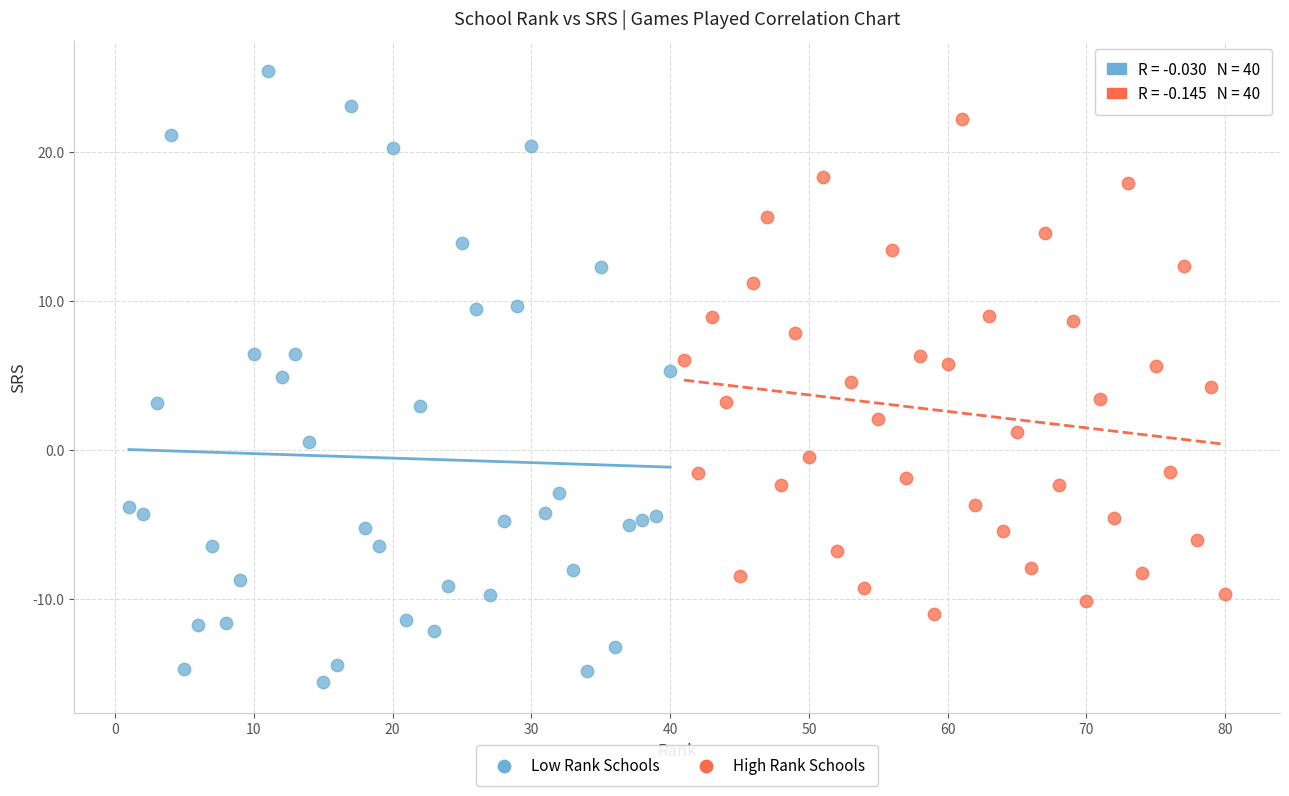

Which series has the widest spread of Y values?

Low Rank Schools